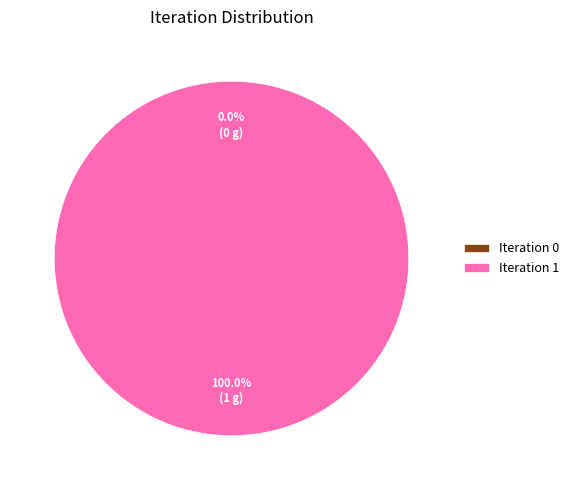

Is it true that Iteration 1 is 99% of the pie?

False